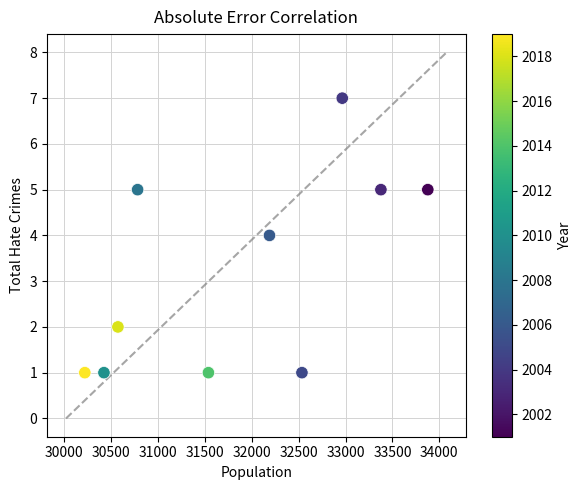

What is the range of Y values (max minus min)?

6